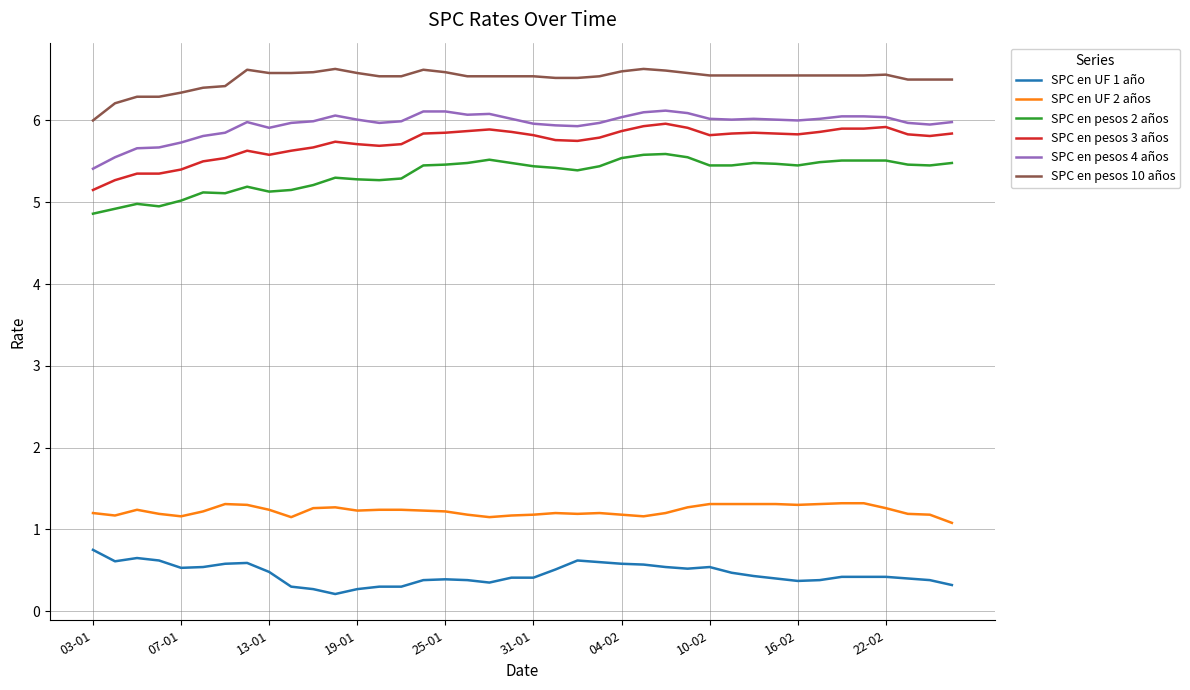

Which series has the largest total across all categories?

SPC en pesos 10 años